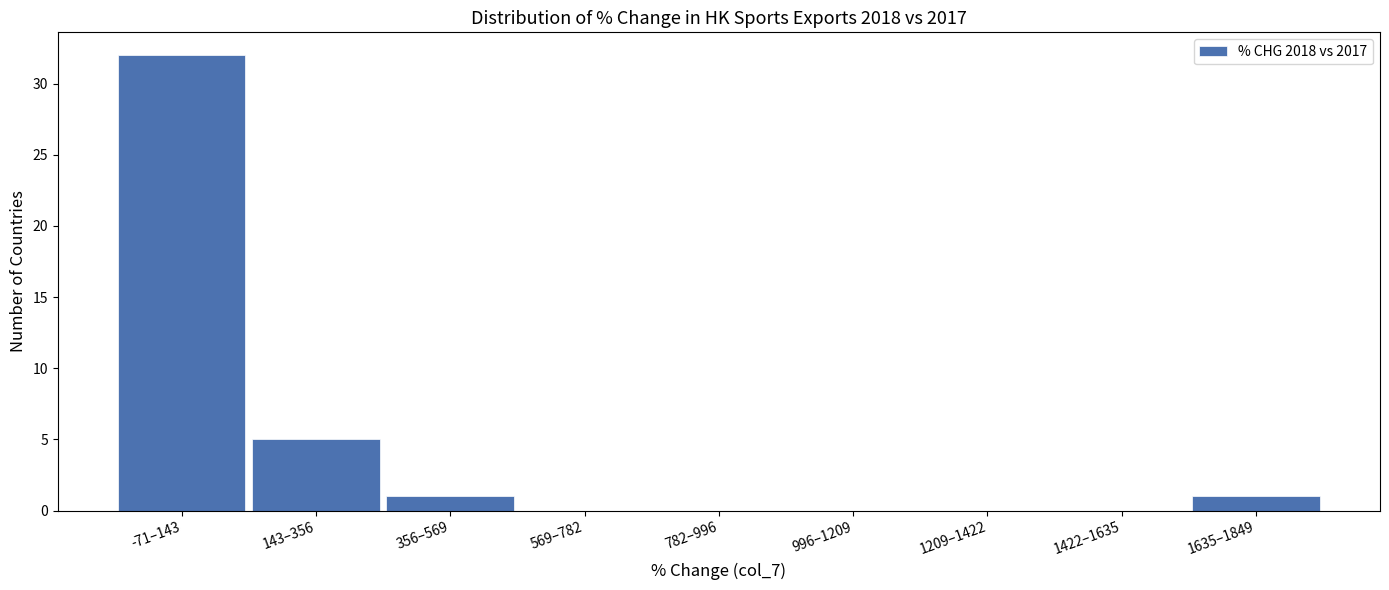

Reading right to left, what are all the values shown in this chart?

1635–1849=1	1422–1635=0	1209–1422=0	996–1209=0	782–996=0	569–782=0	356–569=1	143–356=5	-71–143=32